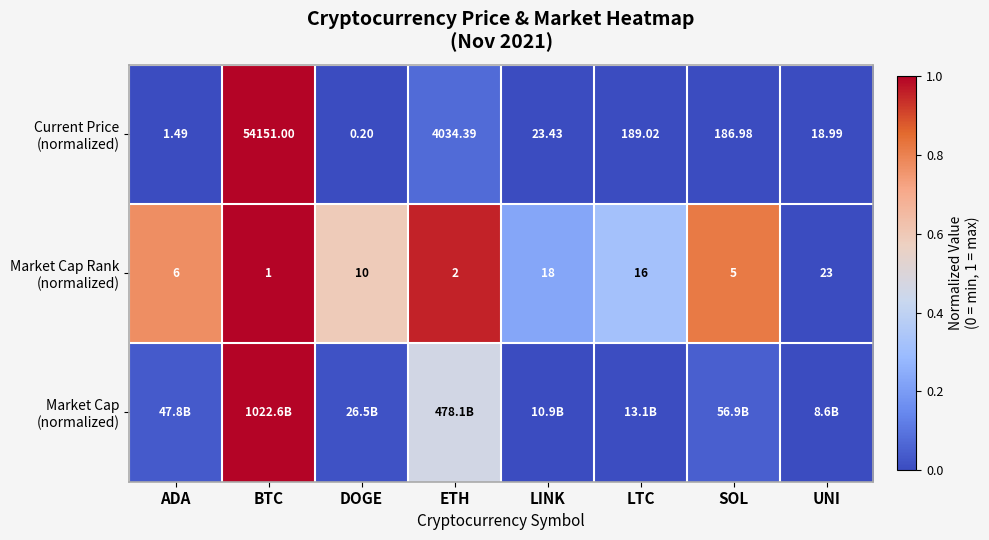

What is the difference between the Market Cap Rank (normalized) values at UNI and DOGE?

0.6